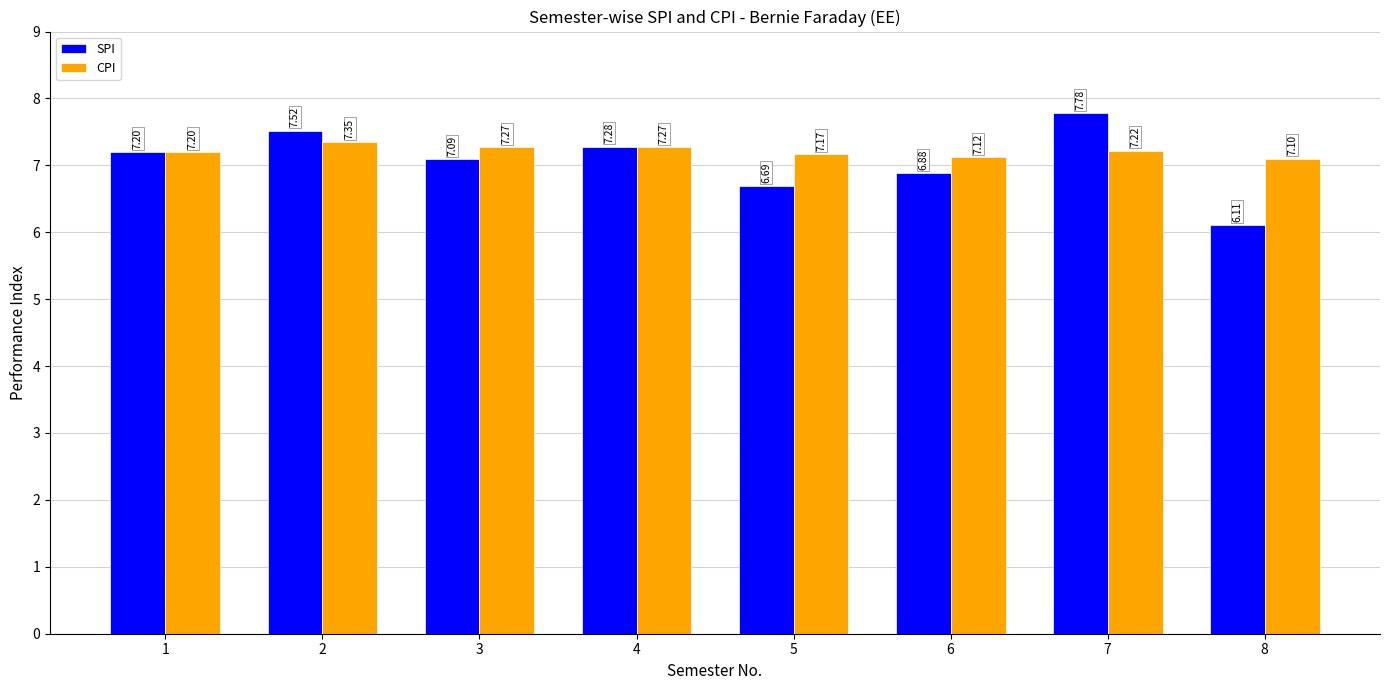

At which category does the chart reach its minimum across all series?

8